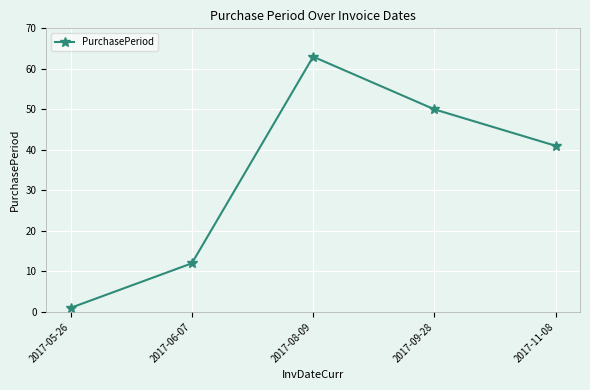

How many interior local peaks (higher than both neighbors) does the data have?

1